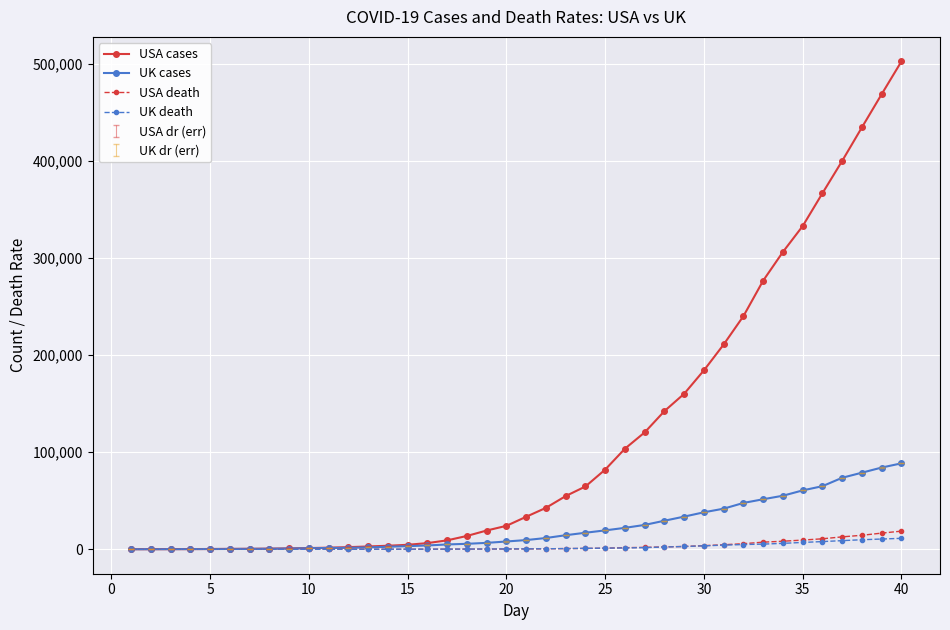

What is the greatest value displayed?

502876